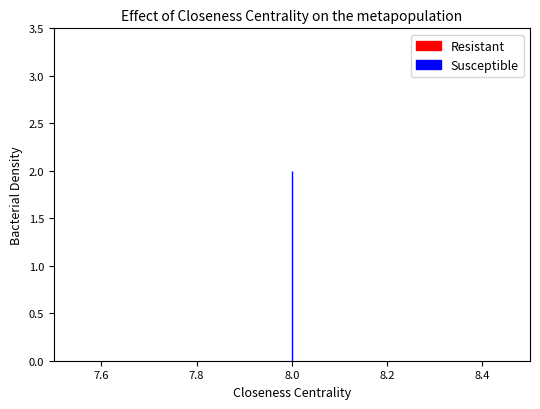

What is the total value across all series at 0?

2